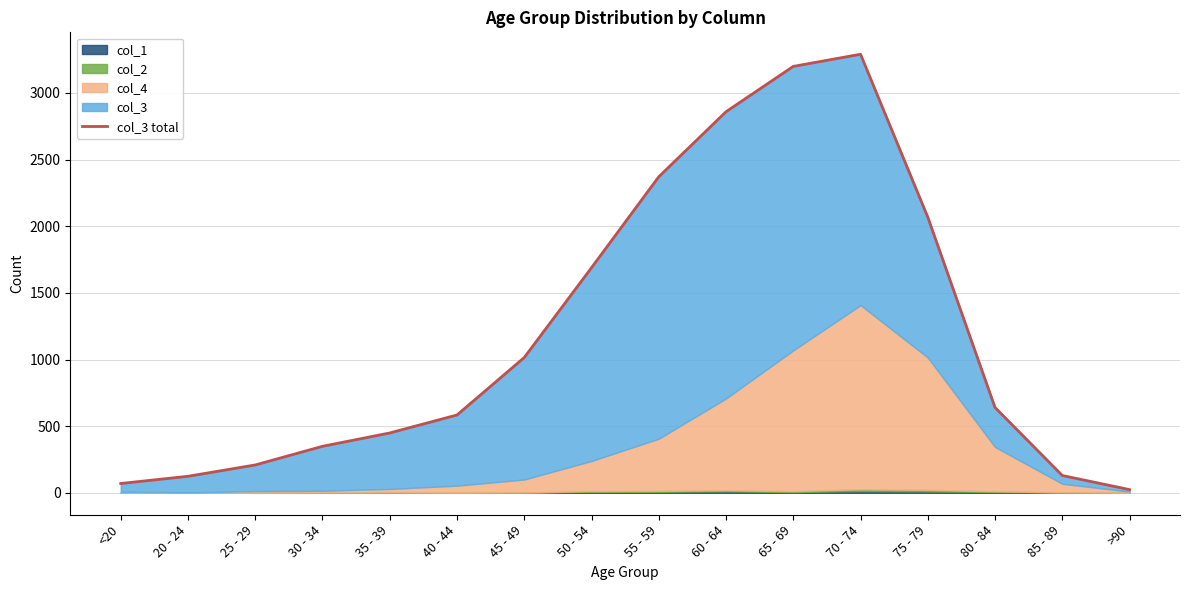

Is it true that the value at 55 - 59 is 2371?

True